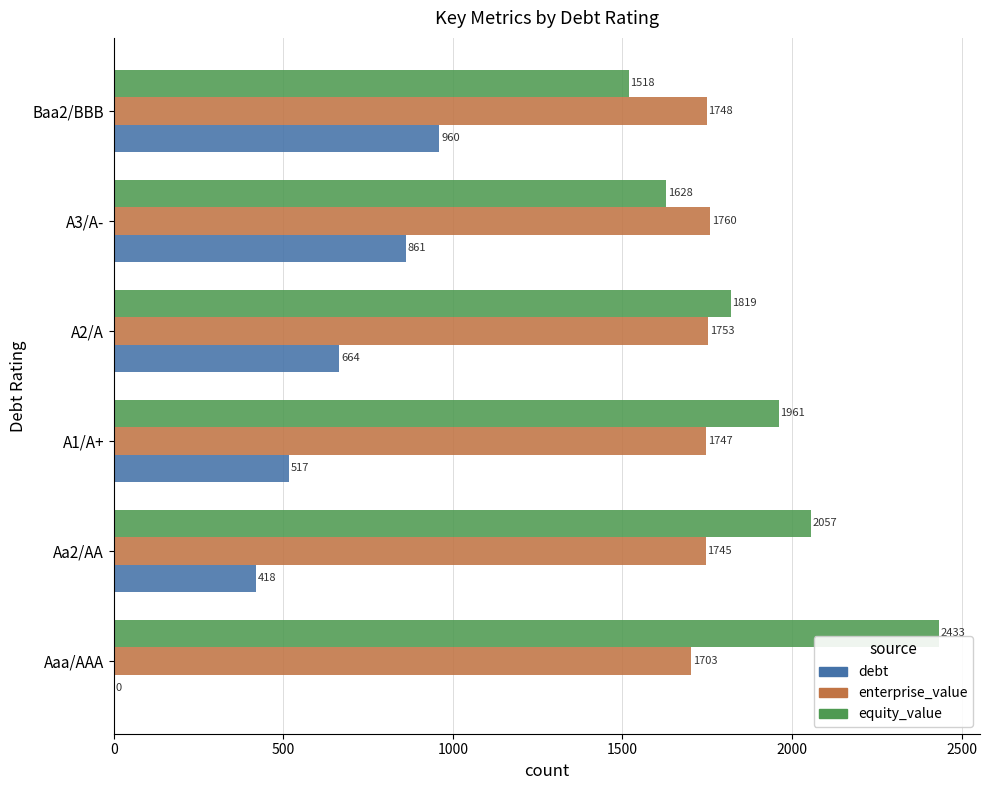

Which category has the highest value in the debt series?

Baa2/BBB